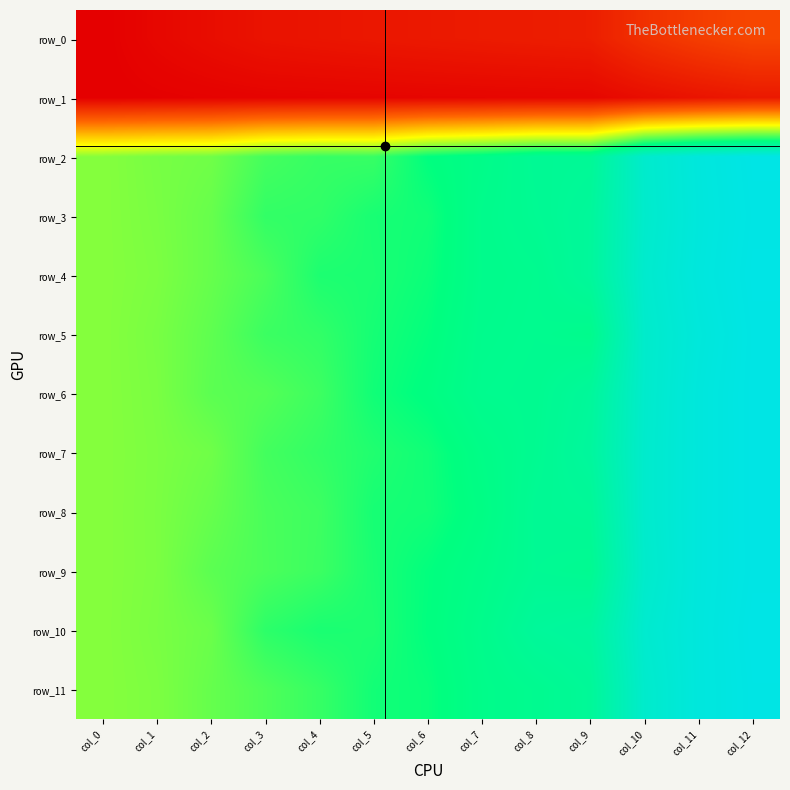

The value of row_9 at col_6 is 4.1. True or false?

False